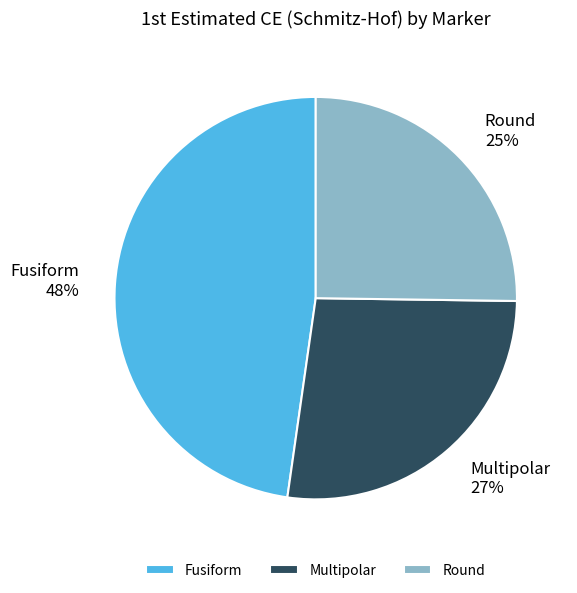

Rank the categories by value from lowest to highest.

Round, Multipolar, Fusiform